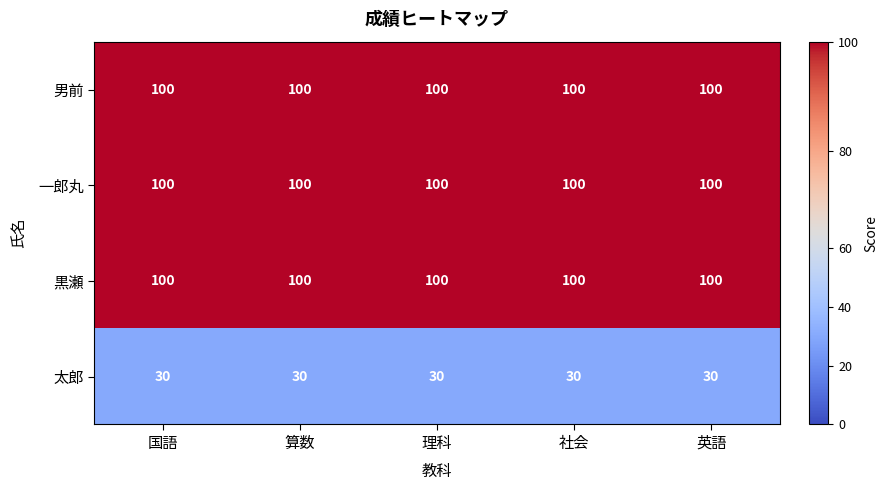

The value of 太郎 at 算数 is 19. True or false?

False